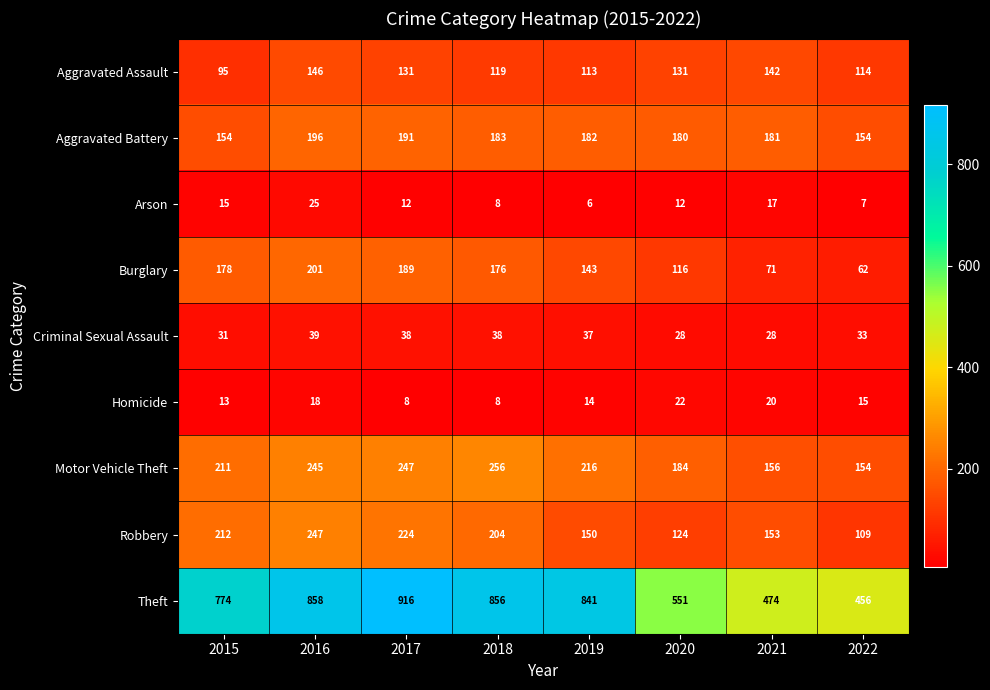

At which label does Arson first exceed 12?

2015